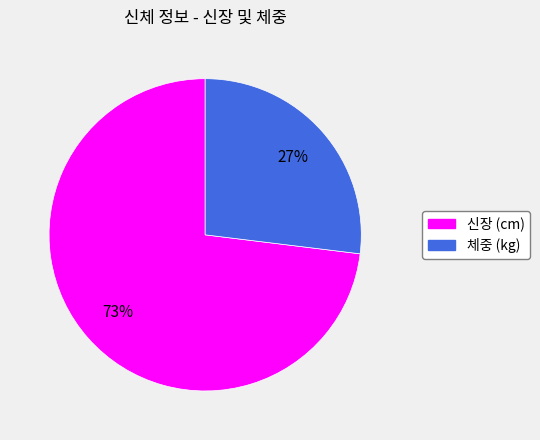

Which slice represents more than half of the pie?

신장 (cm)